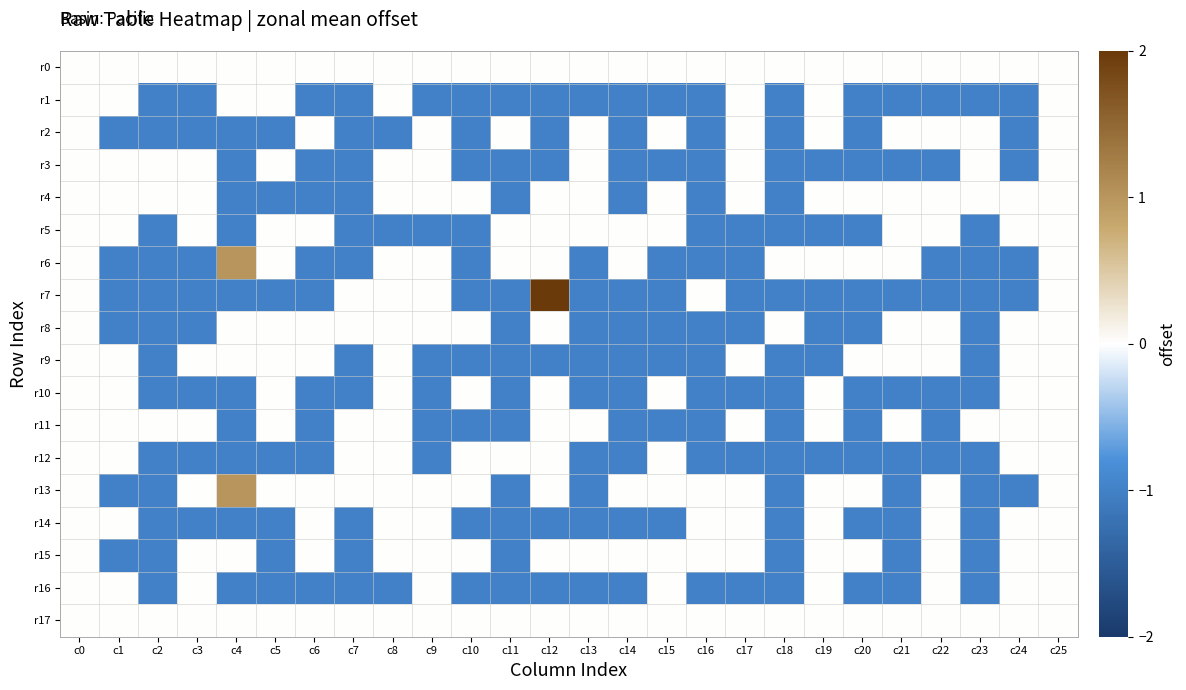

At c1, list the series in order from smallest to largest.

r2, r6, r7, r8, r13, r15, r0, r1, r3, r4, r5, r9, r10, r11, r12, r14, r16, r17